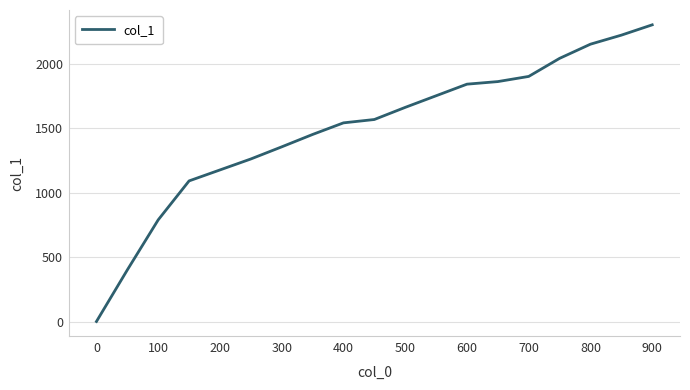

What is the greatest value displayed?

2300